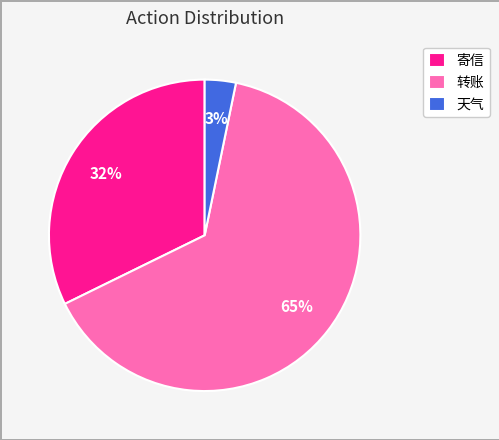

Between 寄信 and 天气, which is larger?

寄信